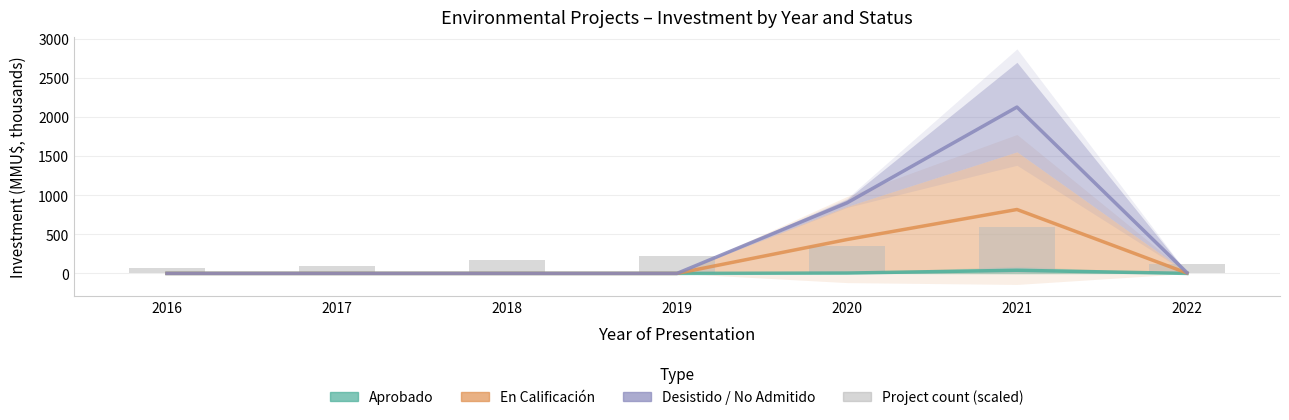

Count the number of categories in the chart.

7